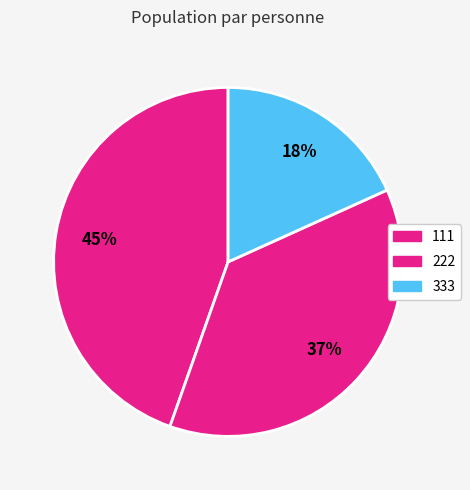

To the nearest percent, what is the average slice percentage?

33%